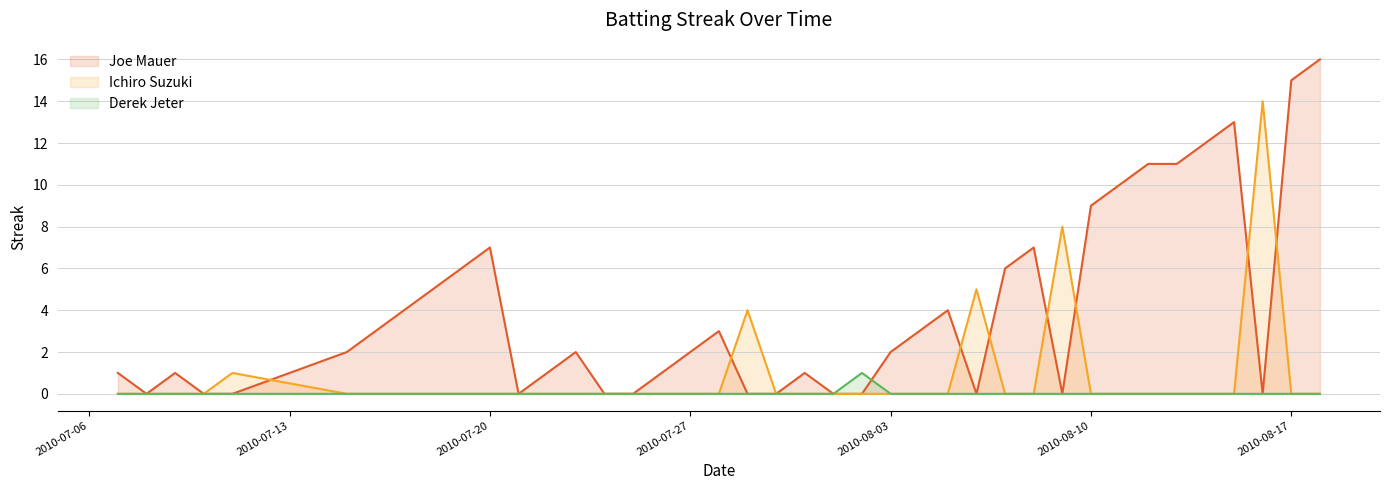

The Derek Jeter series shows 0 at 2010-07-27. True or false?

True